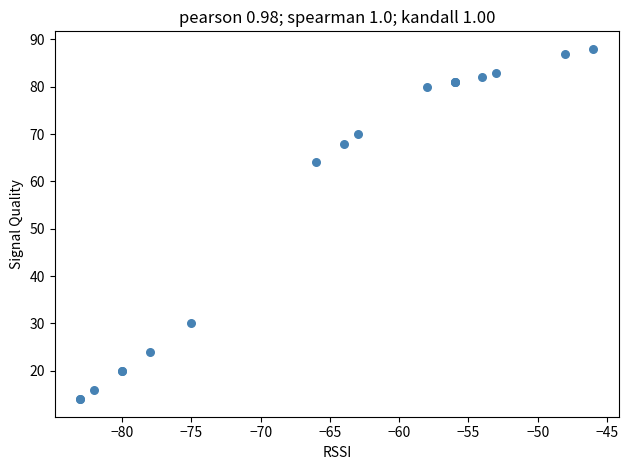

What Y value in the scatter plot is closest to 51?

64